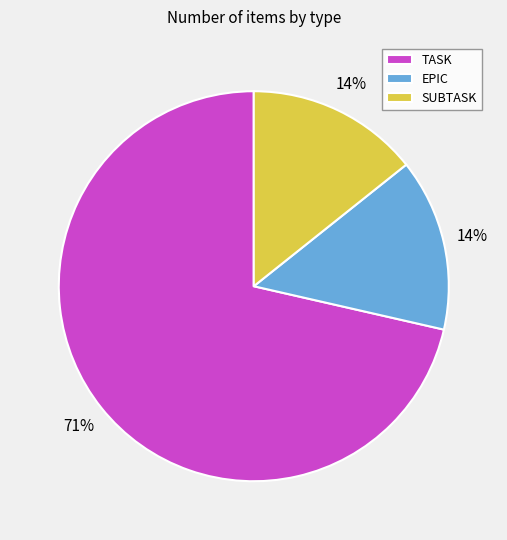

Between TASK and SUBTASK, which is larger?

TASK